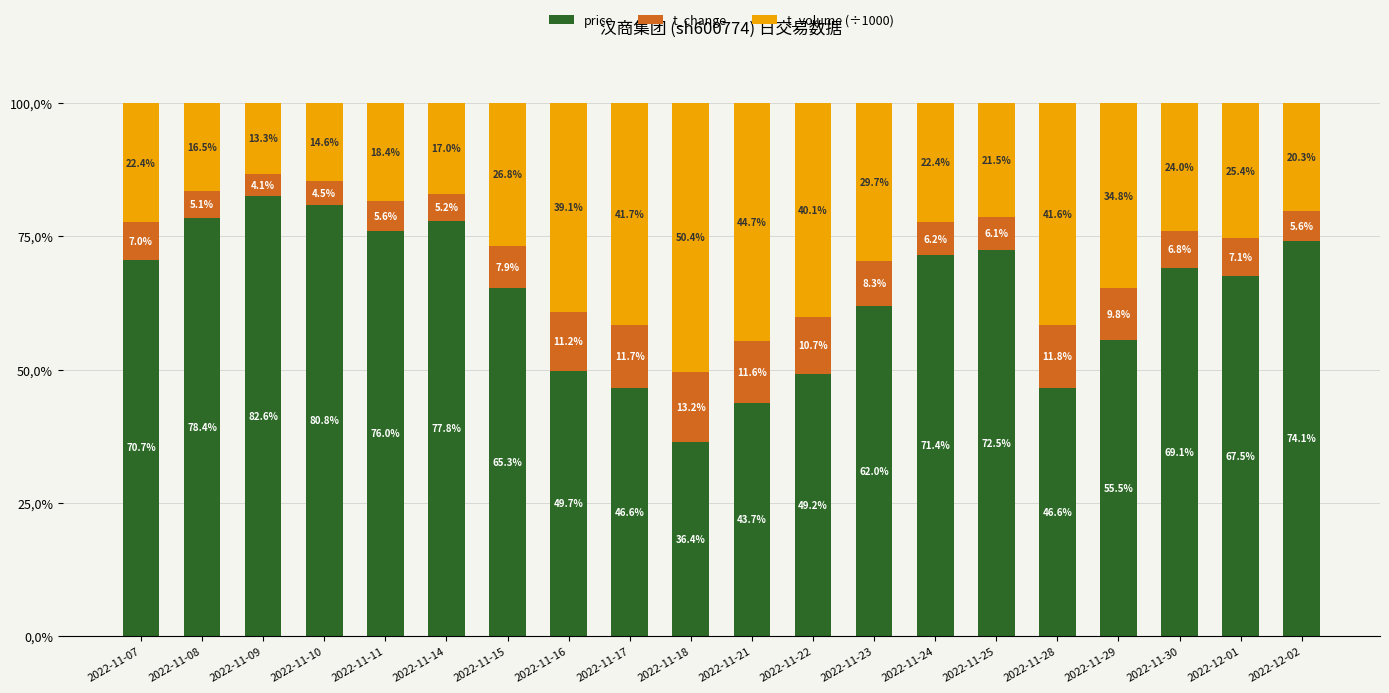

The price series shows 74.1 at 2022-12-02. True or false?

True